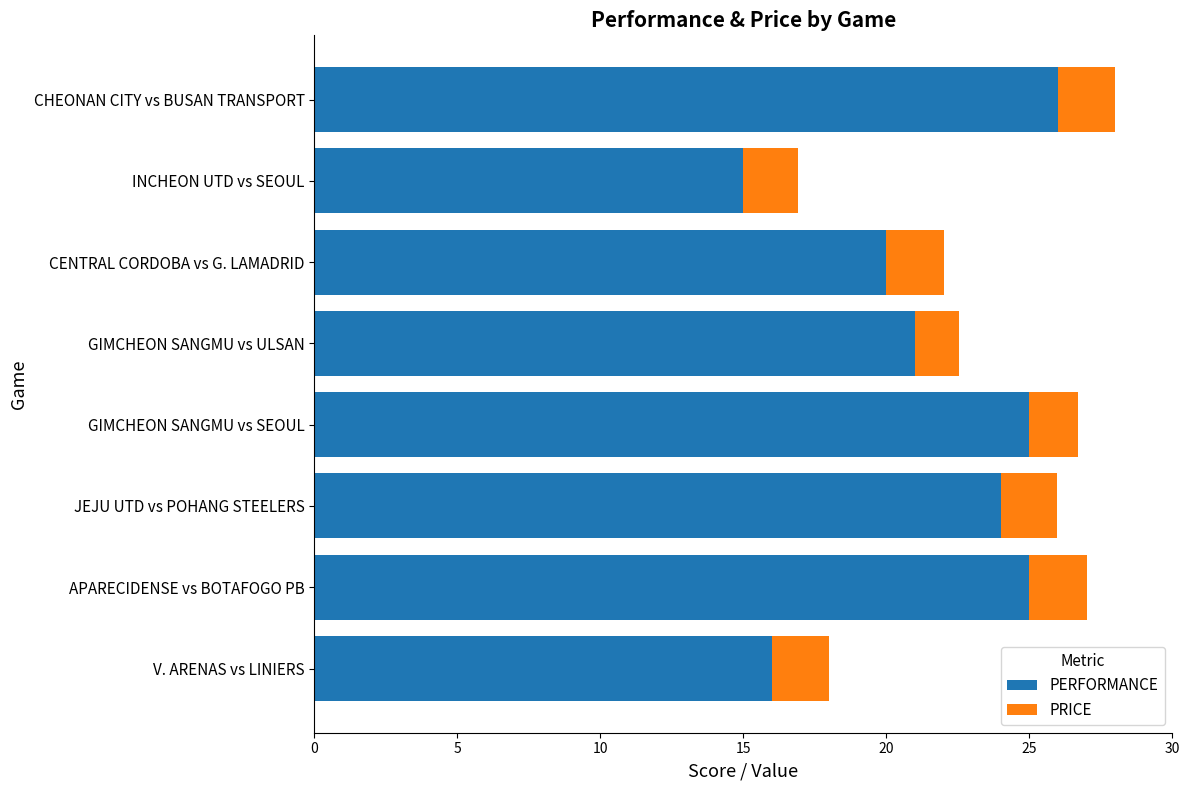

What is the total value across all series at V. ARENAS vs LINIERS?

18.0